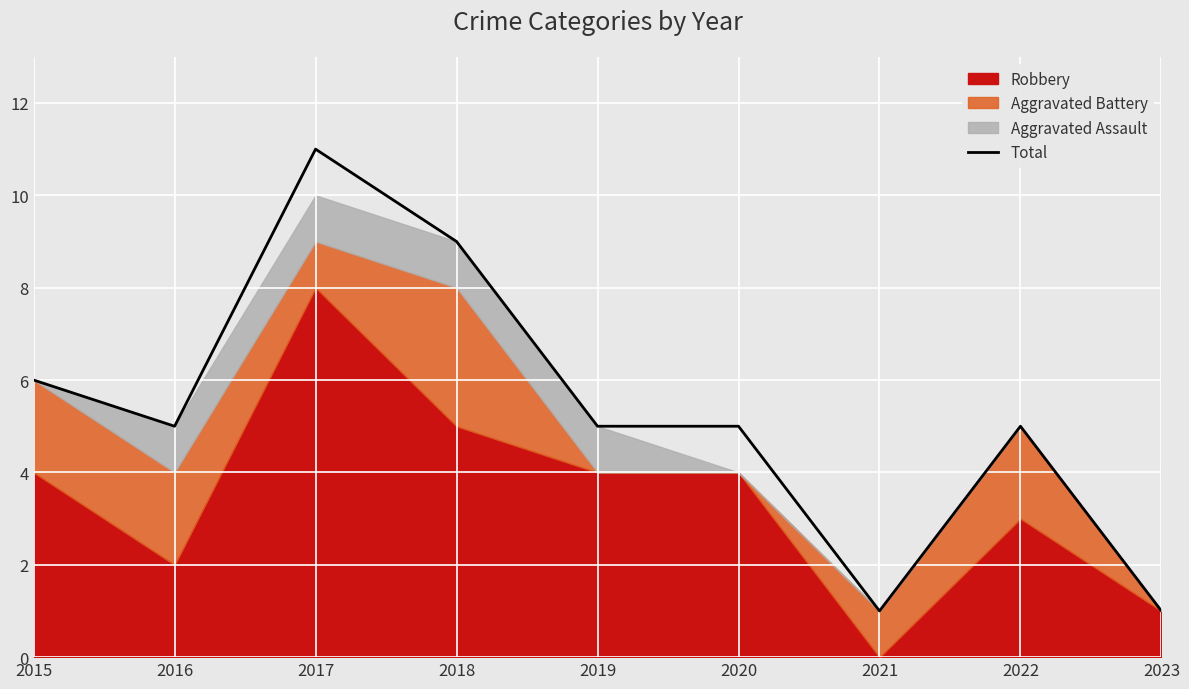

Is it true that the value at 2015 is 10?

False